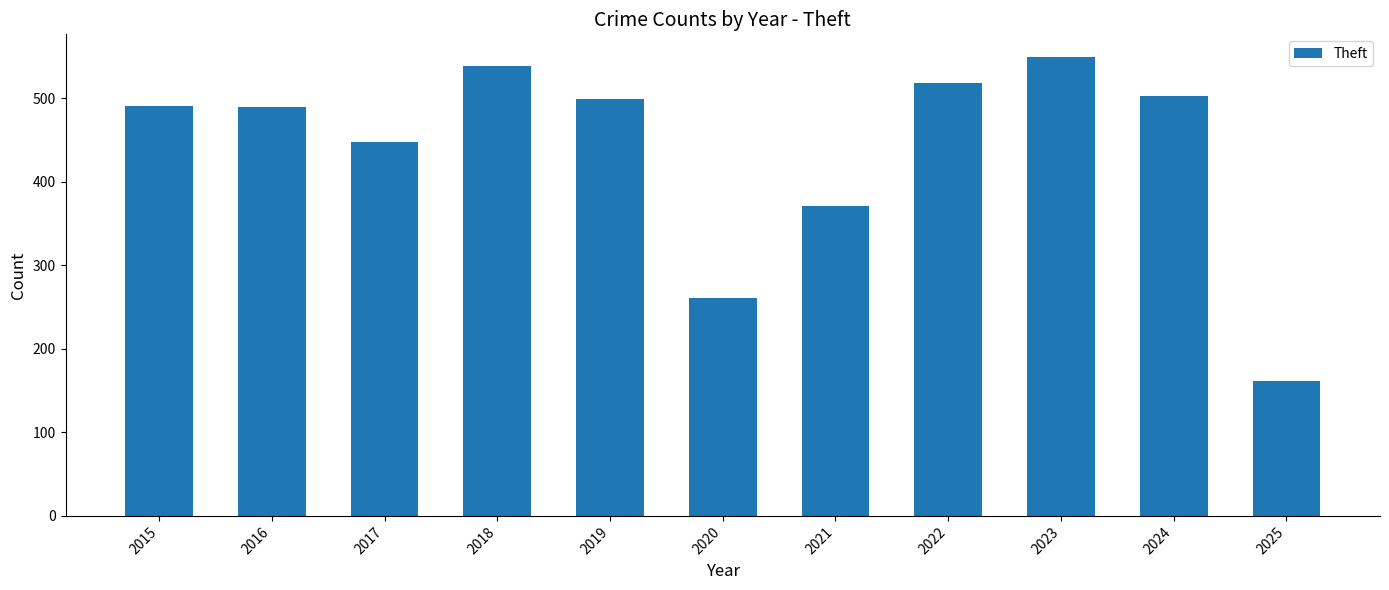

At which label is the value closest to 355?

2021